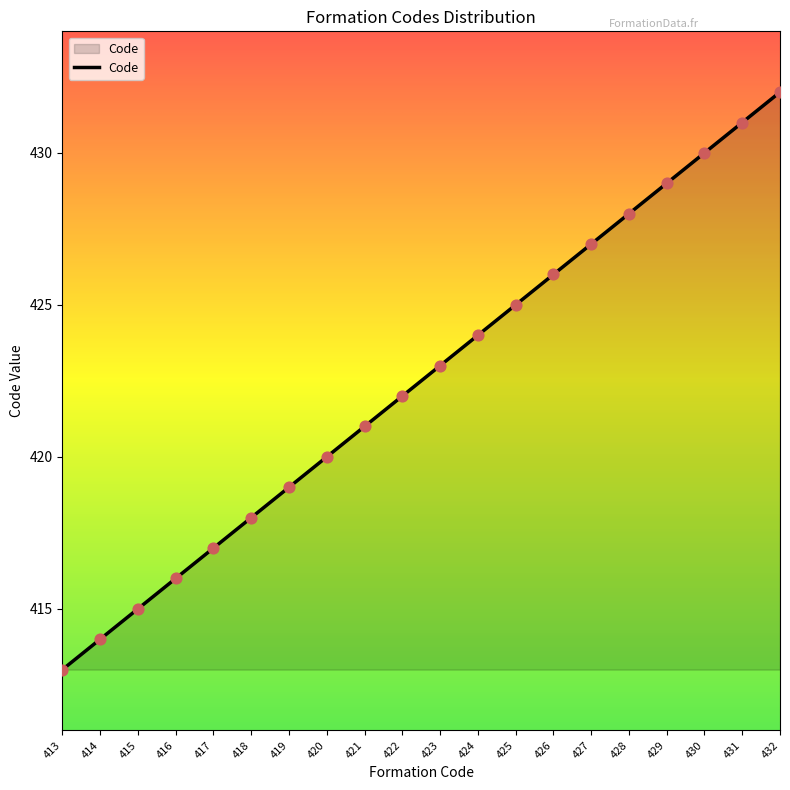

What is the change in value from 418 to 426?

+8